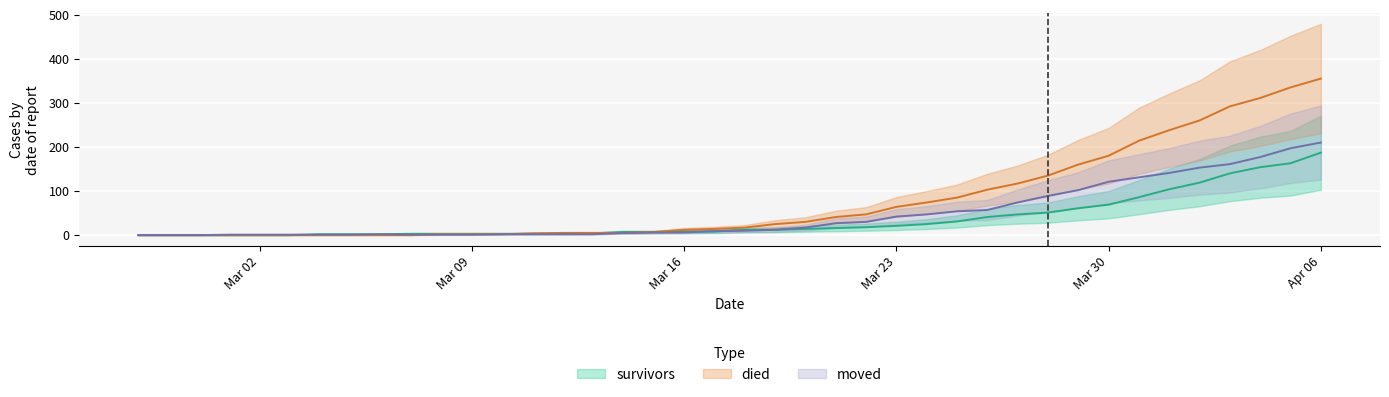

What are all the series names shown in the legend?

survivors, died, moved